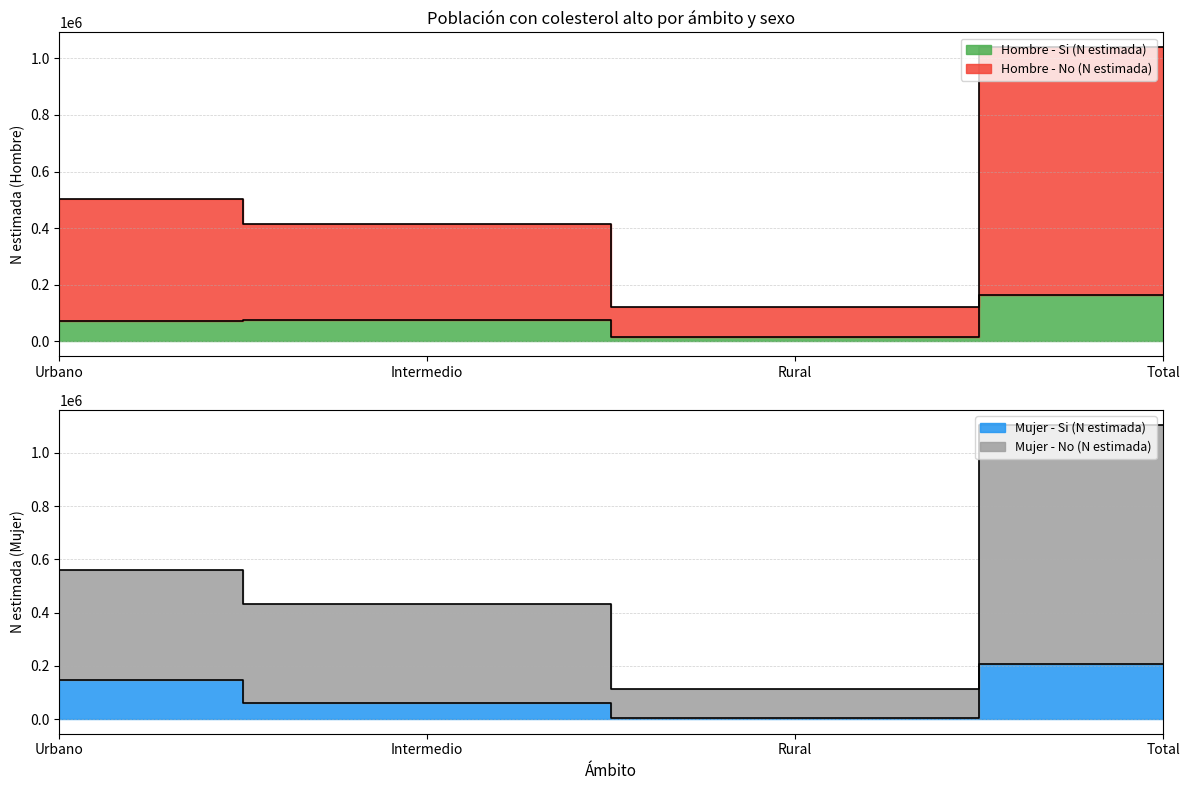

Reading left to right, list all the values displayed in this chart.

Hombre - Si (N estimada): 71815	75726	16382	163923
Hombre - No (N estimada): 502467	416316	120969	1039753
Mujer - Si (N estimada): 147423	58764	2266	208453
Mujer - No (N estimada): 558517	433527	113581	1105625